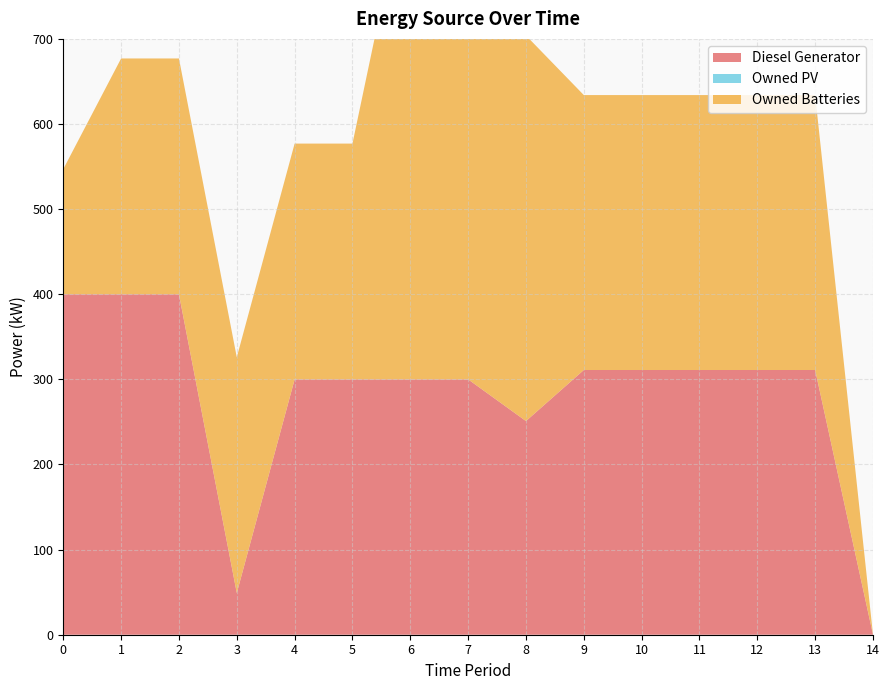

Reading left to right, transcribe all the data shown in this chart.

Diesel Generator: 0=400	1=400	2=400	3=49	4=300	5=300	6=300	7=300	8=251	9=311	10=311	11=311	12=311	13=311	14=0
Owned PV: 0=0	1=0	2=0	3=0	4=0	5=0	6=0	7=0	8=0	9=0	10=0	11=0	12=0	13=0	14=0
Owned Batteries: 0=147	1=277	2=277	3=277	4=277	5=277	6=600	7=600	8=453	9=323	10=323	11=323	12=323	13=323	14=0